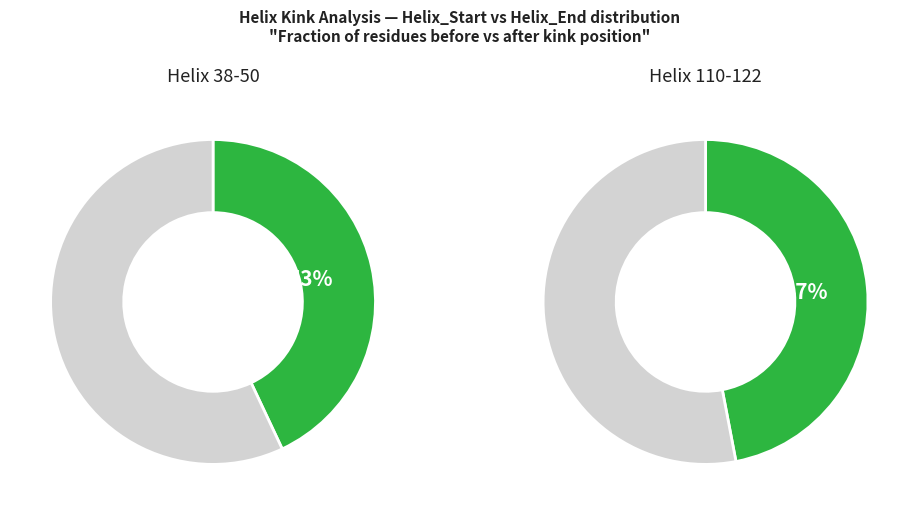

Between Helix_Start and Helix_End, which is larger?

Helix_End